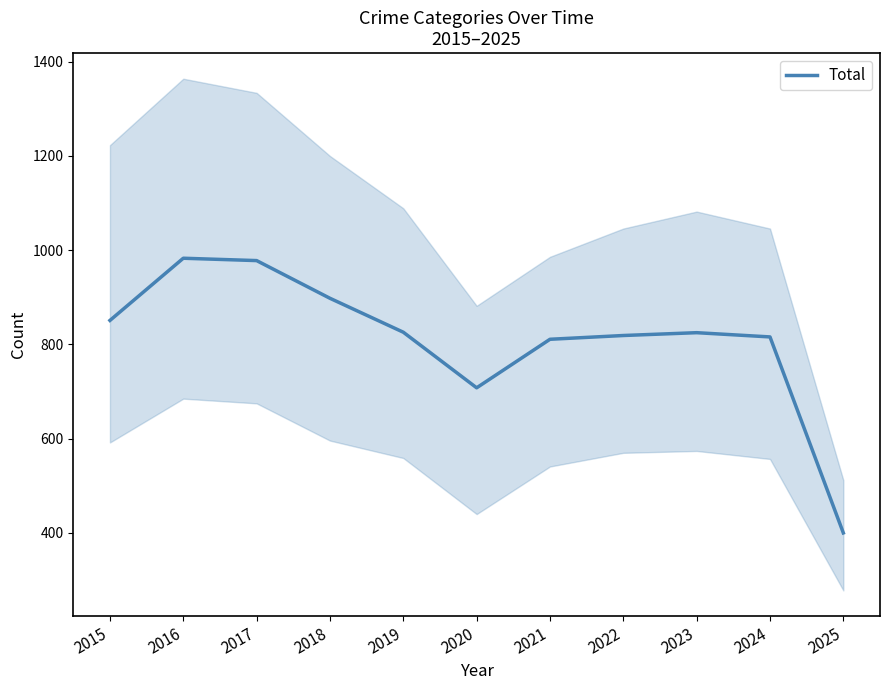

At which category does the data reach its first local peak?

2016